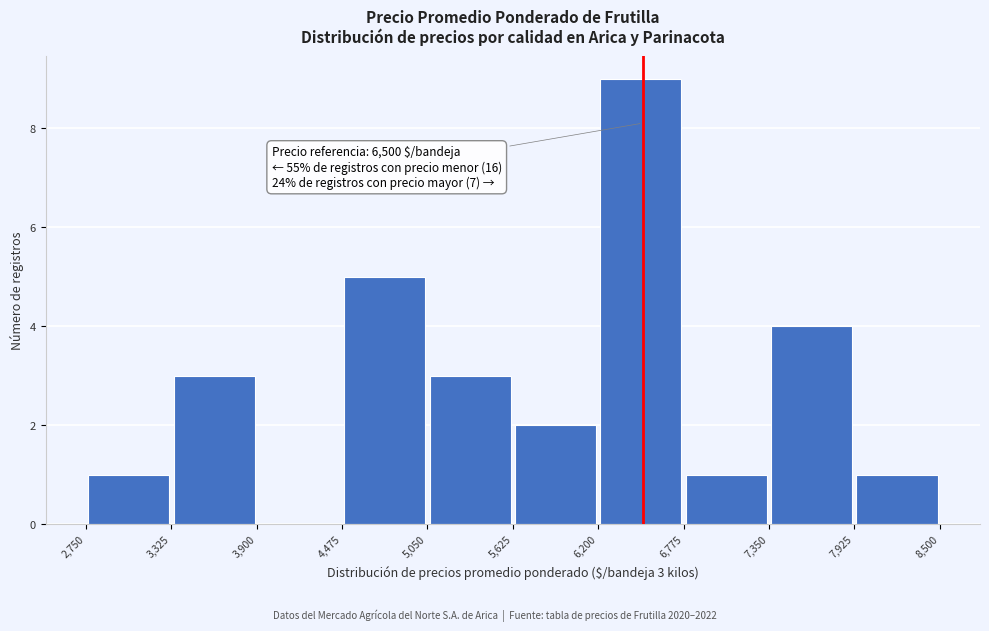

Which range on the x-axis has the tallest bar?

6,200 to 6,775